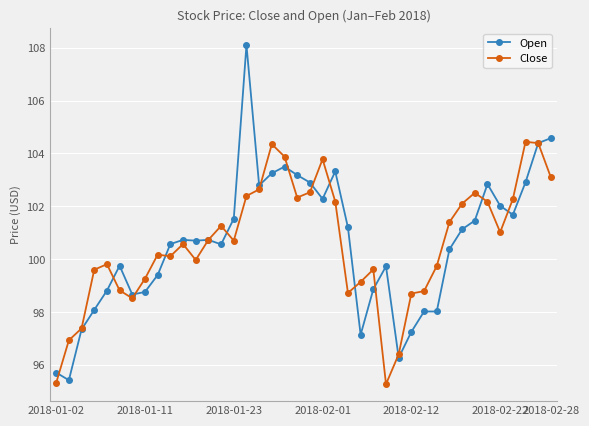

Which series has the widest spread of values?

Open